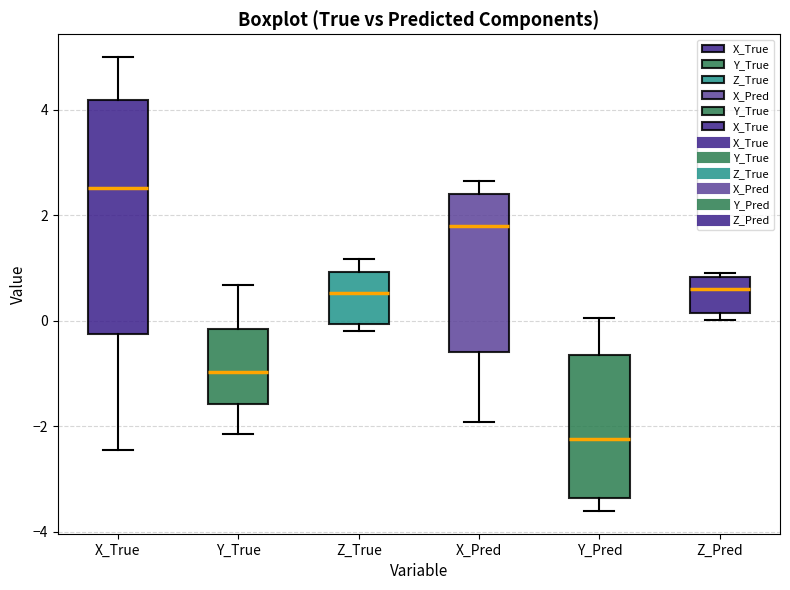

Comparing the boxes themselves (not the whiskers), which one is the tallest?

X_True